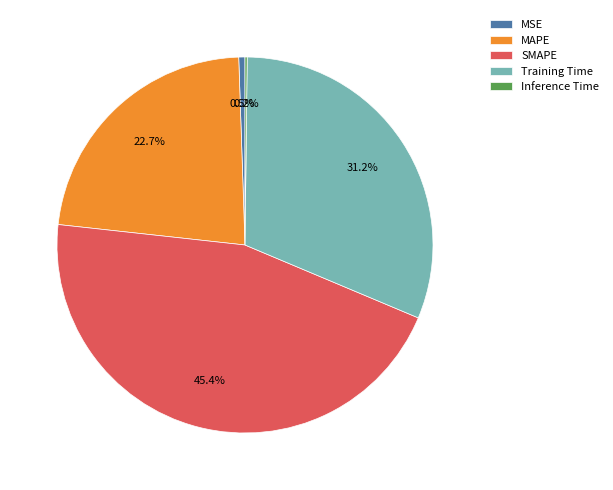

What is the largest slice in the pie chart?

SMAPE